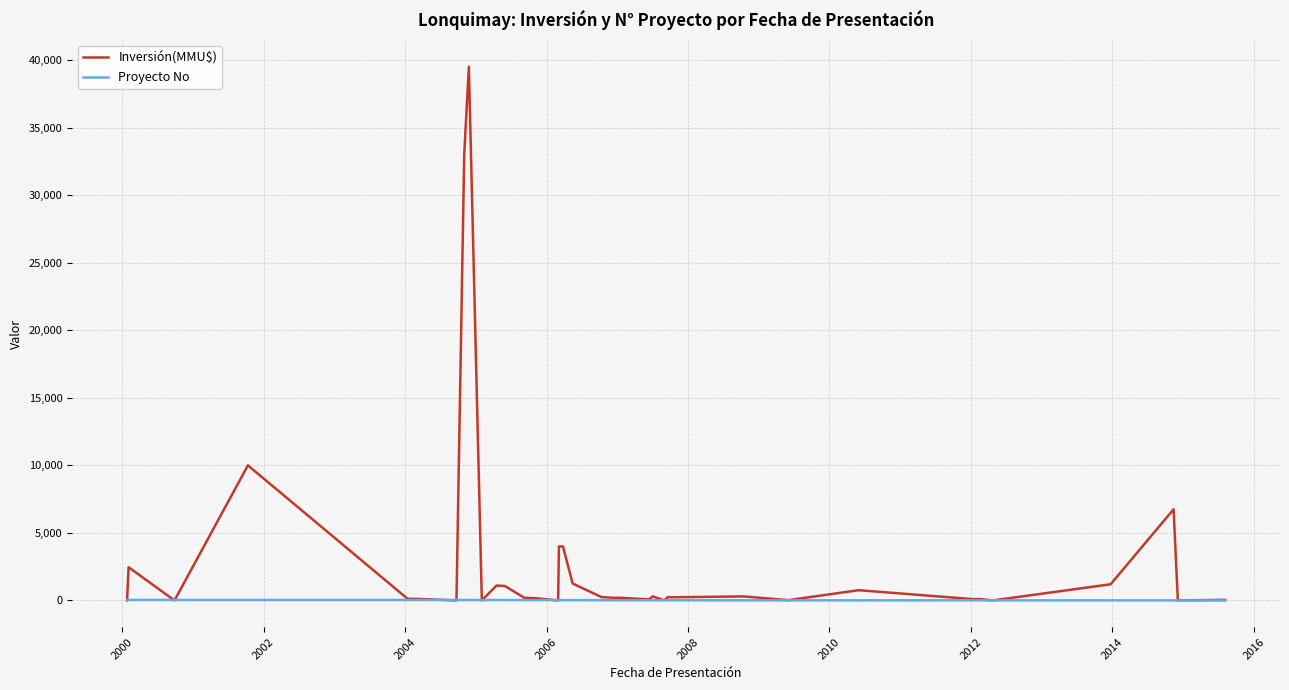

Which series ends up on top after the final intersection of Inversión(MMU$) and Proyecto No?

Inversión(MMU$)